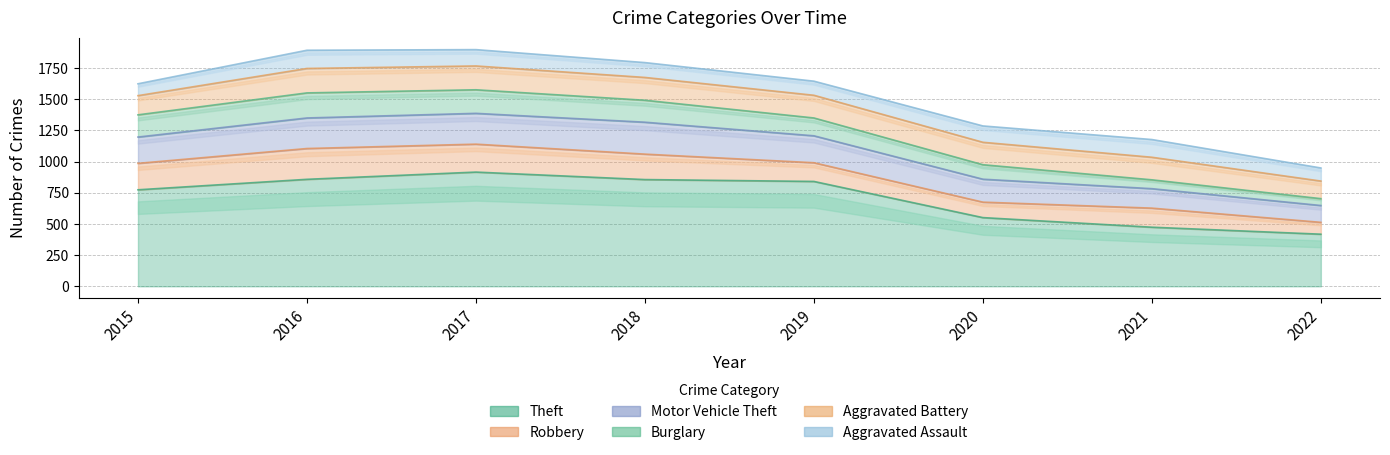

Reading right to left, list all the values displayed in this chart.

Theft: 2022=418	2021=474	2020=551	2019=841	2018=856	2017=916	2016=858	2015=774
Robbery: 2022=95	2021=153	2020=124	2019=150	2018=204	2017=224	2016=247	2015=212
Motor Vehicle Theft: 2022=135	2021=156	2020=184	2019=216	2018=256	2017=247	2016=245	2015=211
Burglary: 2022=55	2021=71	2020=116	2019=143	2018=176	2017=189	2016=201	2015=178
Aggravated Battery: 2022=141	2021=181	2020=180	2019=182	2018=183	2017=191	2016=196	2015=154
Aggravated Assault: 2022=105	2021=142	2020=131	2019=113	2018=119	2017=131	2016=146	2015=95